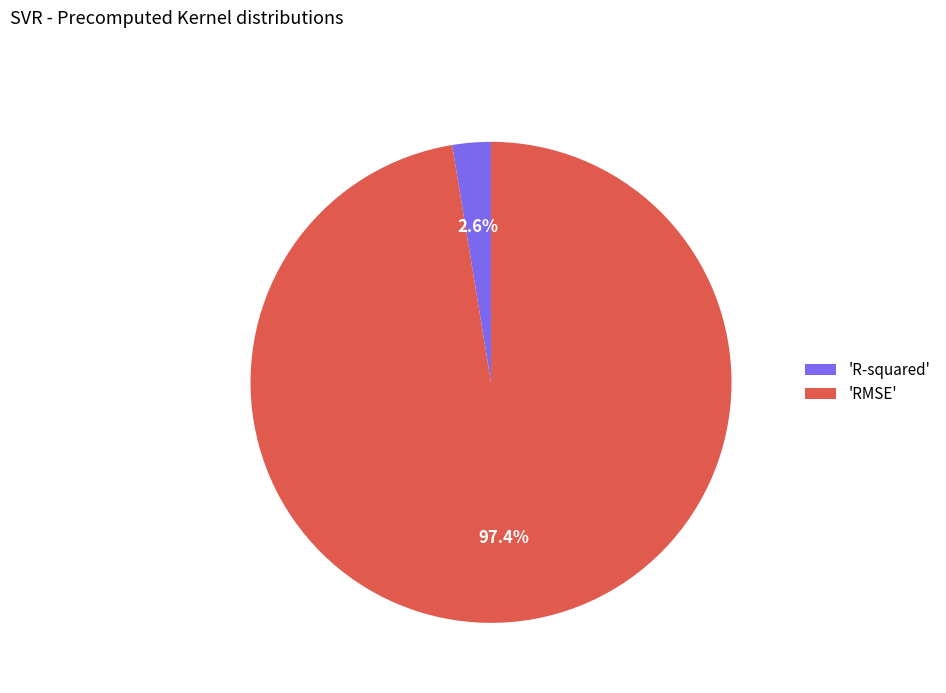

Which slice is the largest?

'RMSE'